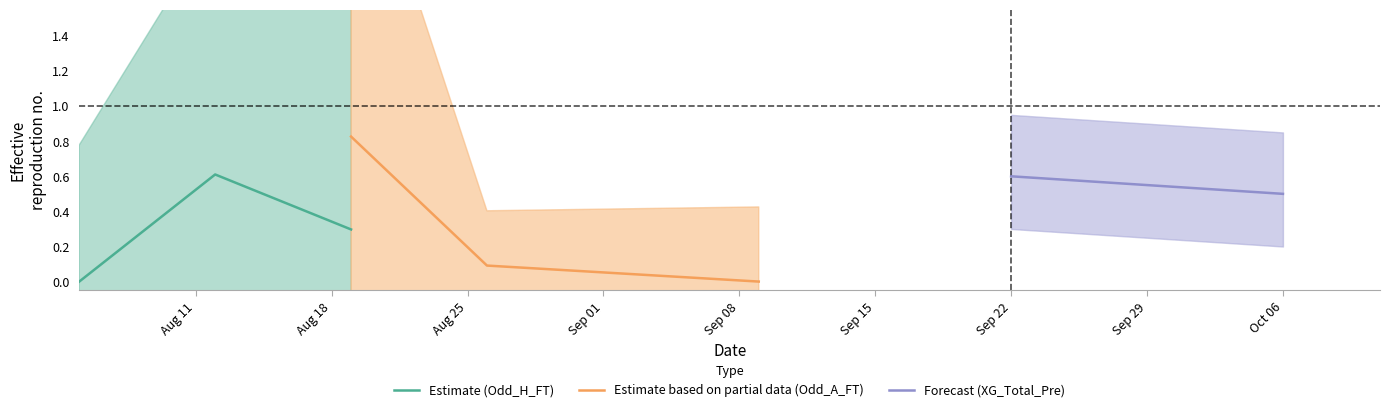

What is the highest value of the Estimate based on partial data (Odd_A_FT) series?

0.8